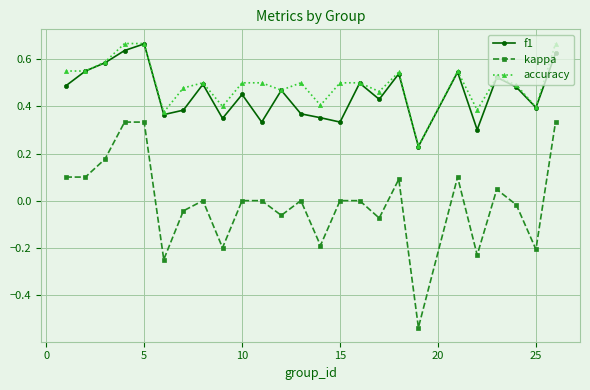

True or false: accuracy and kappa intersect in this chart.

False